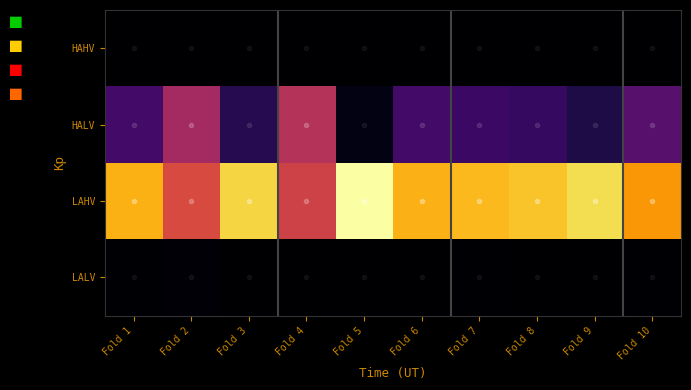

At Fold 5, list the series in order from smallest to largest.

HAHV, LALV, HALV, LAHV